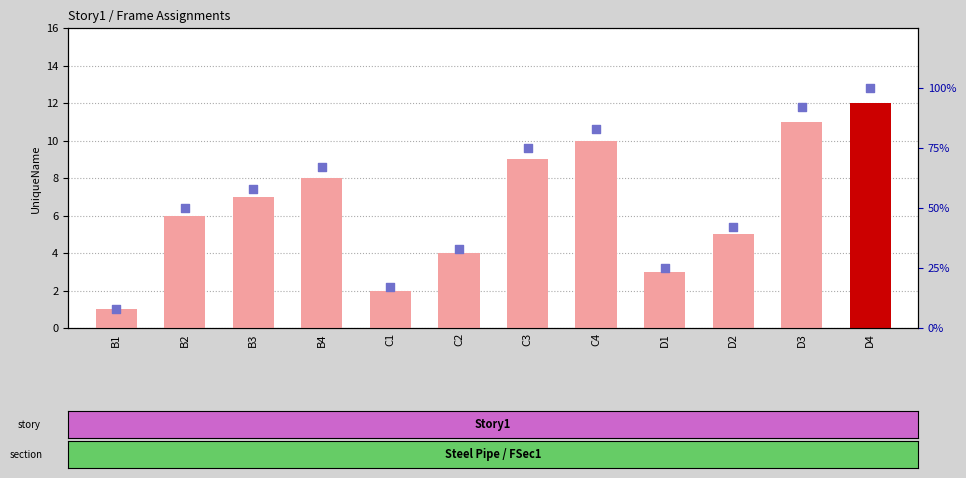

What is the total value across all series at C4?

93